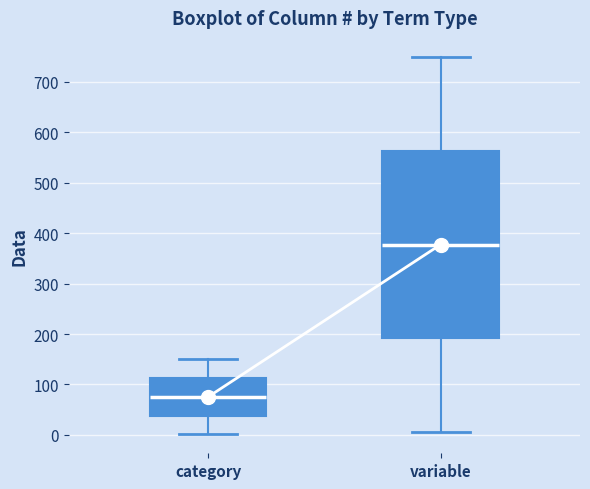

Reading left to right, transcribe this box plot: for each box, give where its median line is, the range the box spans, and where its two whiskers end, as read against the y-axis. The values are not printed on the chart, so give them approximately, as read against the axis.

category: median 80, box 40 to 110, whiskers 0 to 150
variable: median 380, box 190 to 560, whiskers 10 to 750